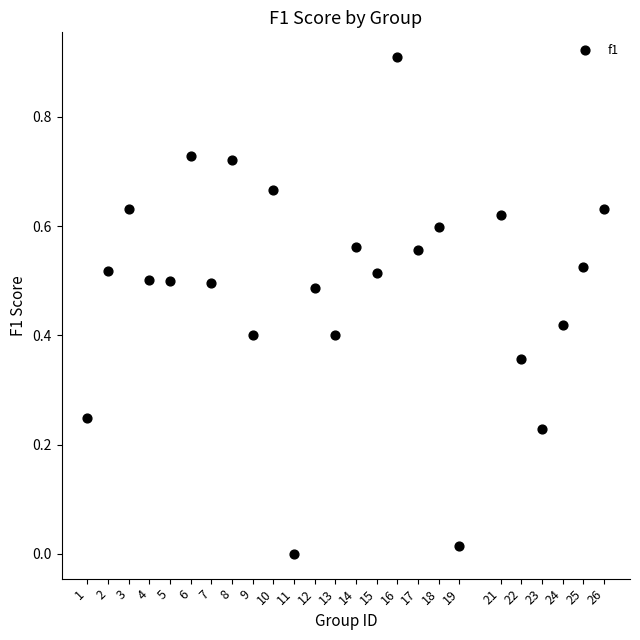

What is the range of Y values (max minus min)?

0.9